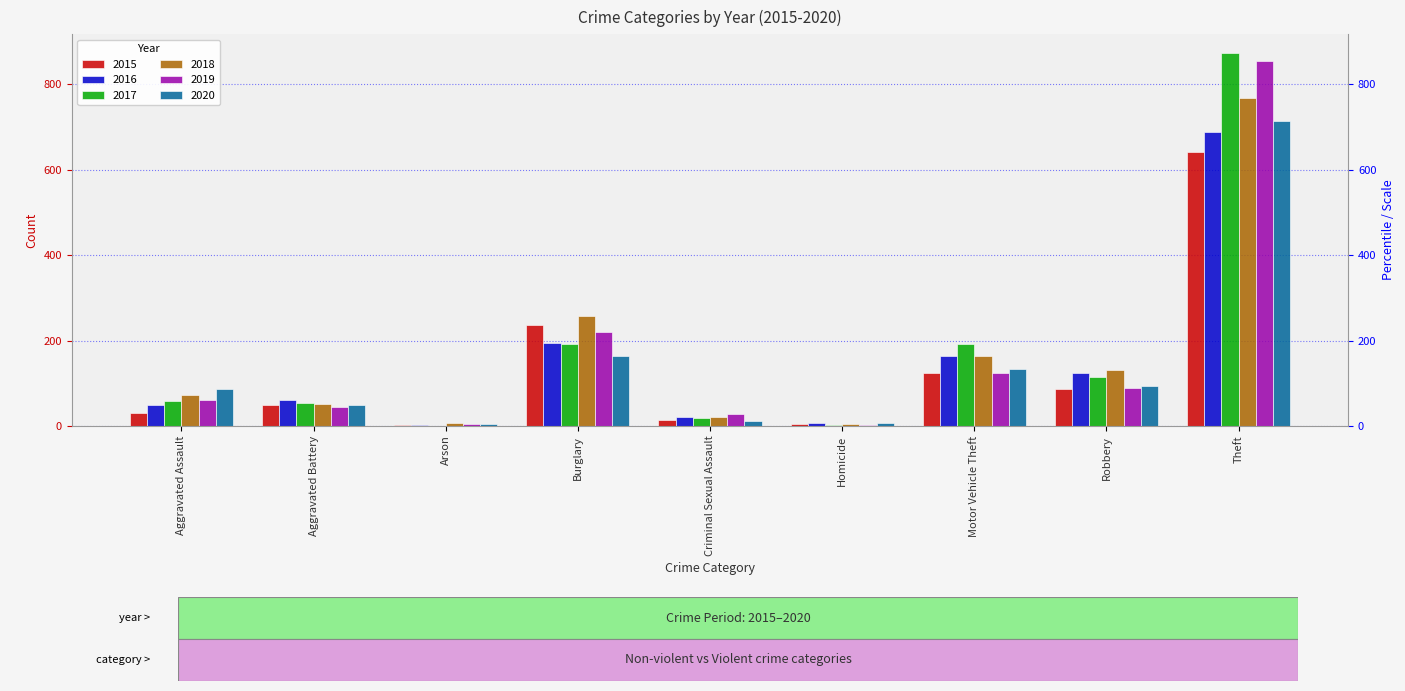

How many bars are there in each group?

6